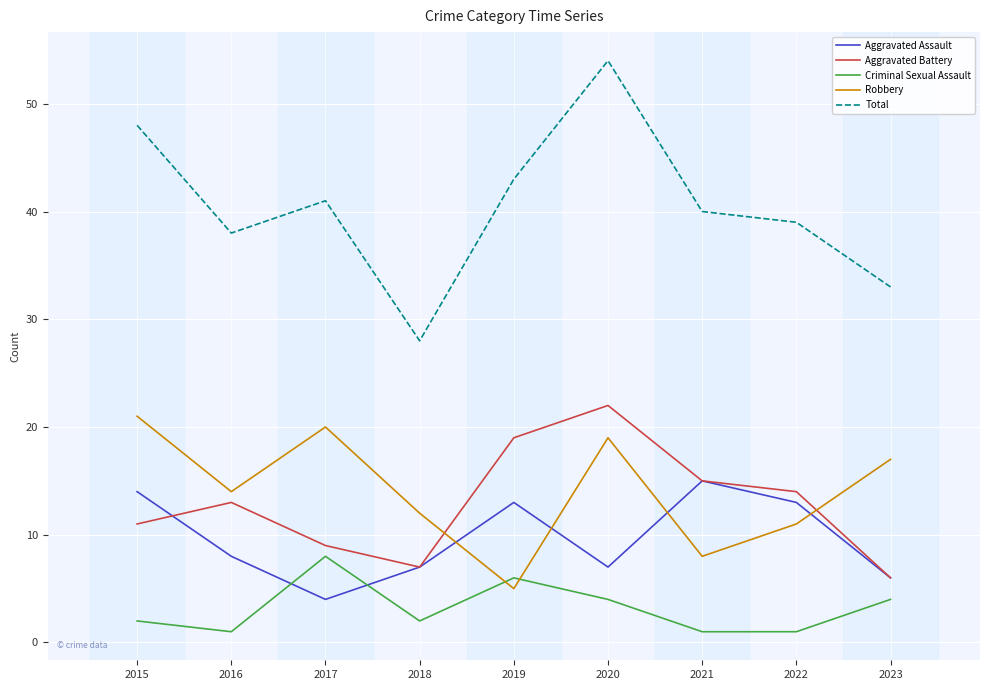

True or false: Criminal Sexual Assault and Total cross at least once.

False